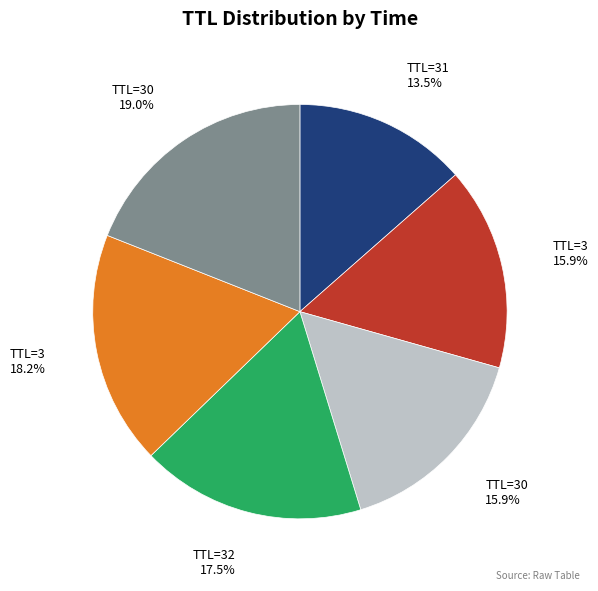

What is the largest slice in the pie chart?

TTL=30 19.0%